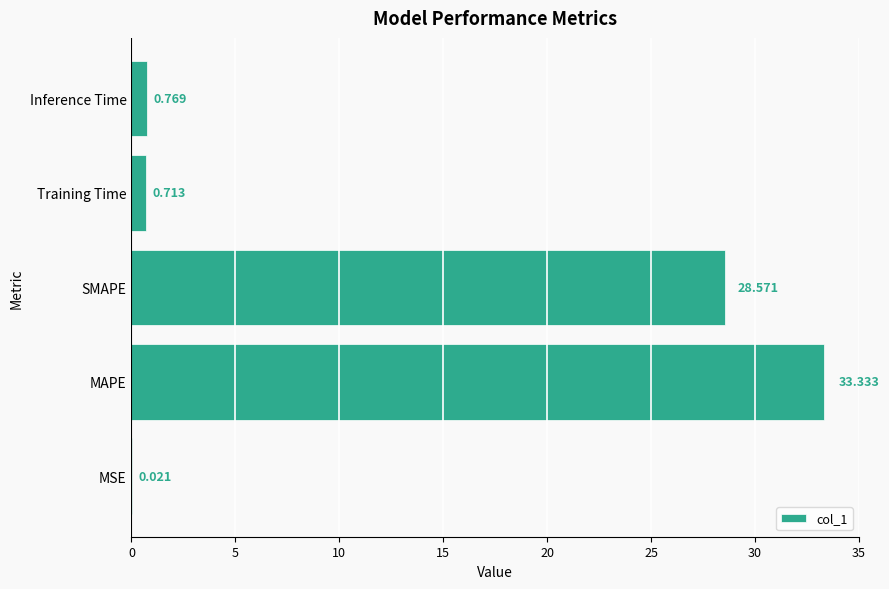

Which has a higher value, MAPE or Inference Time?

MAPE